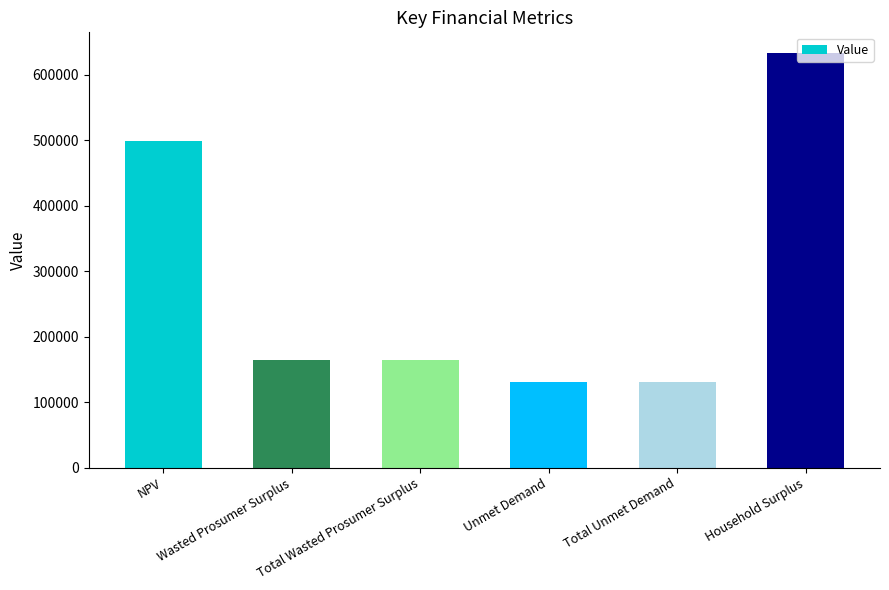

How many data points does each series have?

6